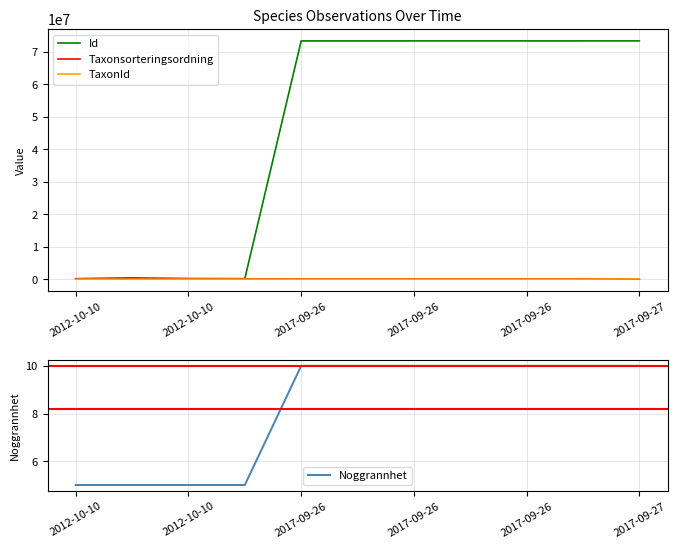

Which category has the lowest value in the Id series?

2012-10-10